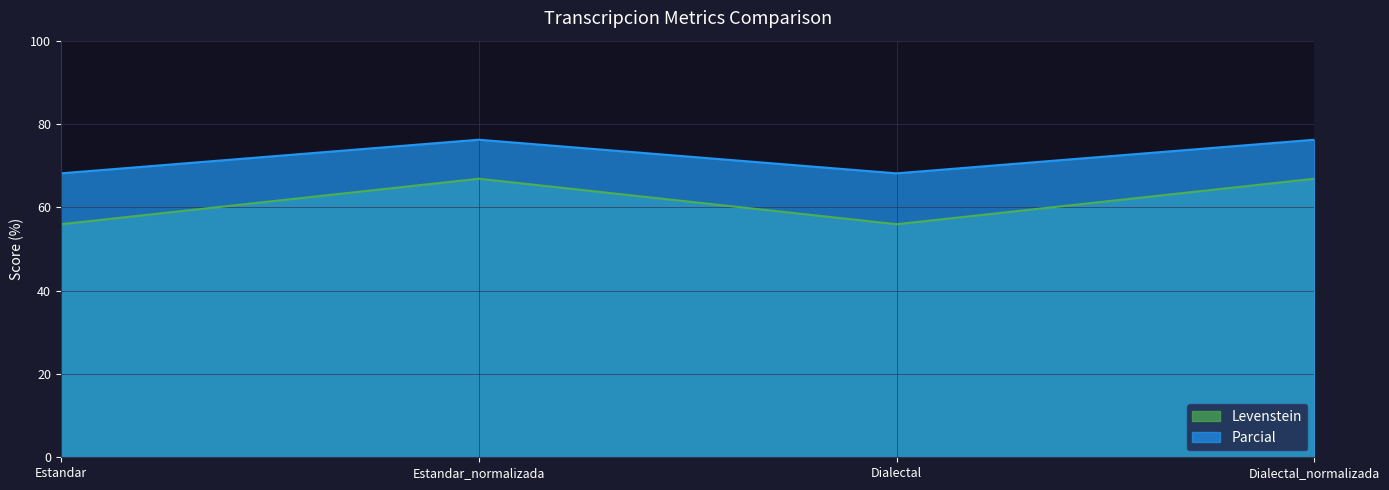

Which series has the largest total across all categories?

Parcial